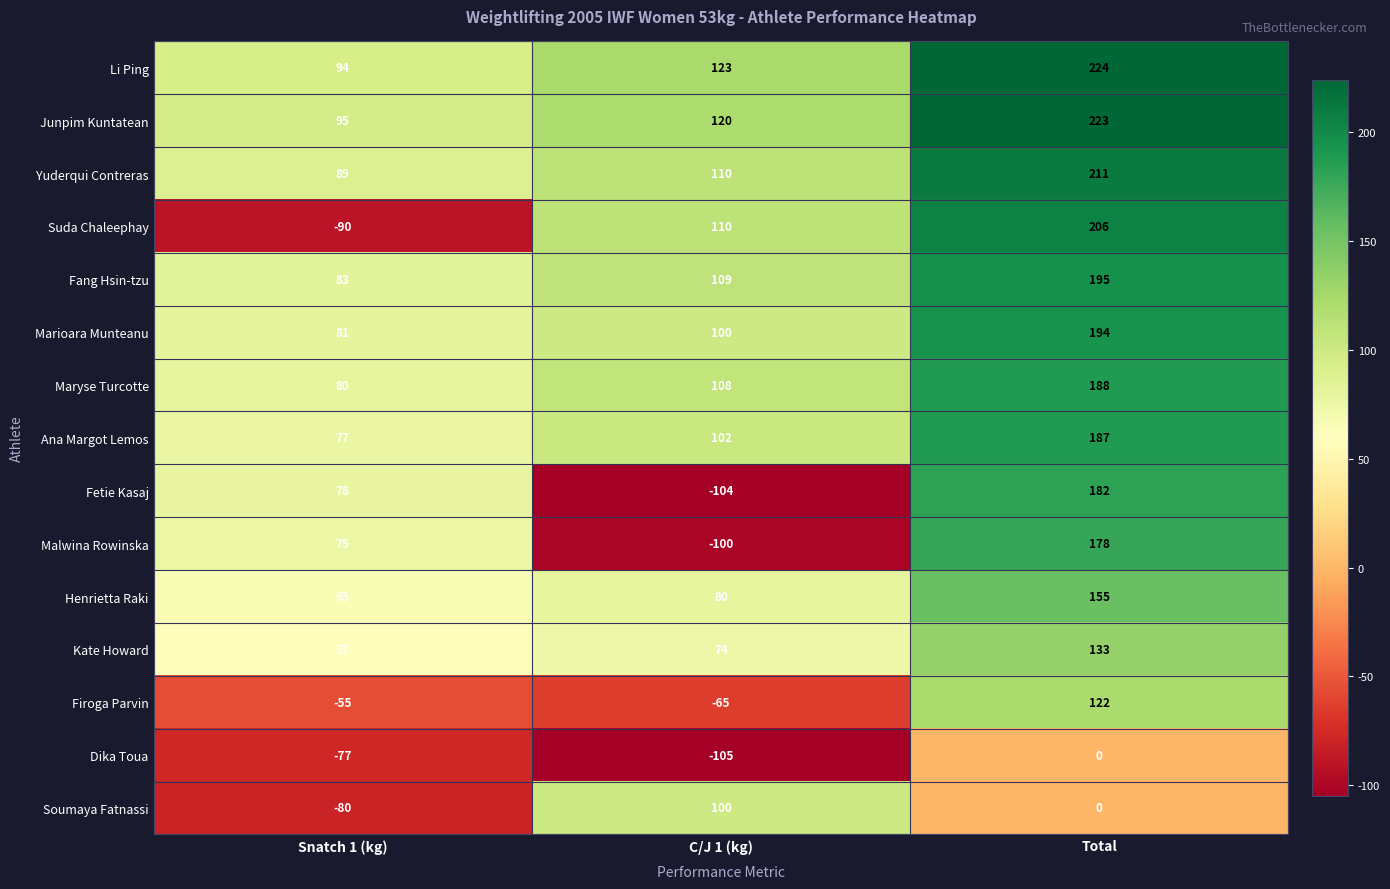

Is it true that Kate Howard equals 82 at Snatch 1 (kg)?

False